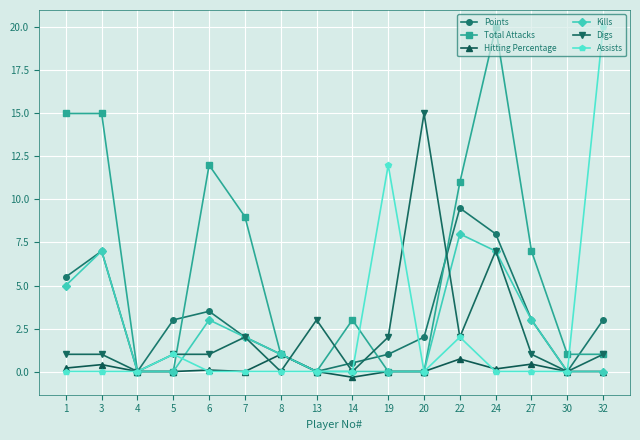

True or false: Hitting Percentage has a value of 0.0 at 20.

True